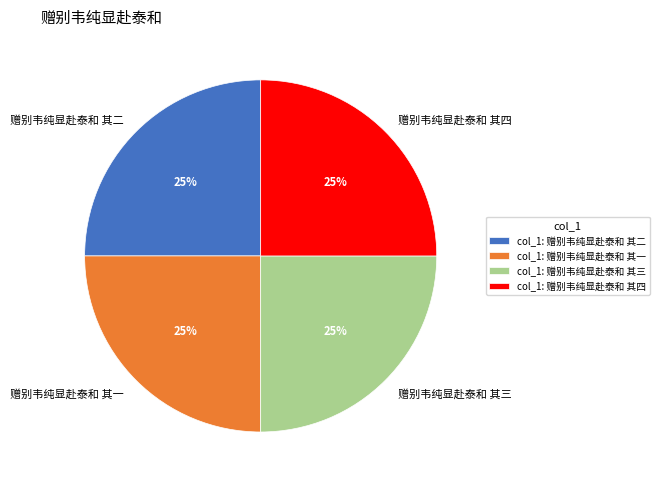

To the nearest percent, what portion does 赠别韦纯显赴泰和 其三 represent?

25%